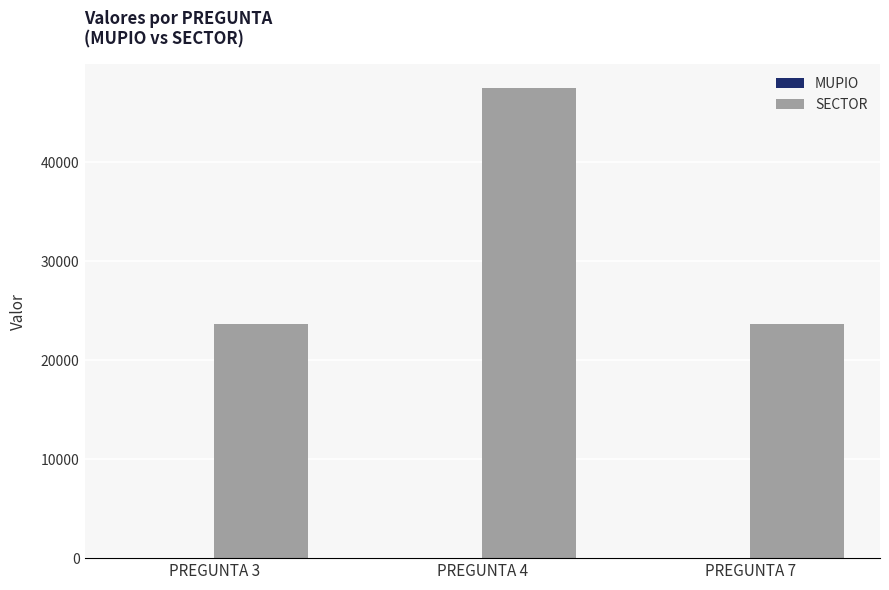

Are the bars horizontal?

No